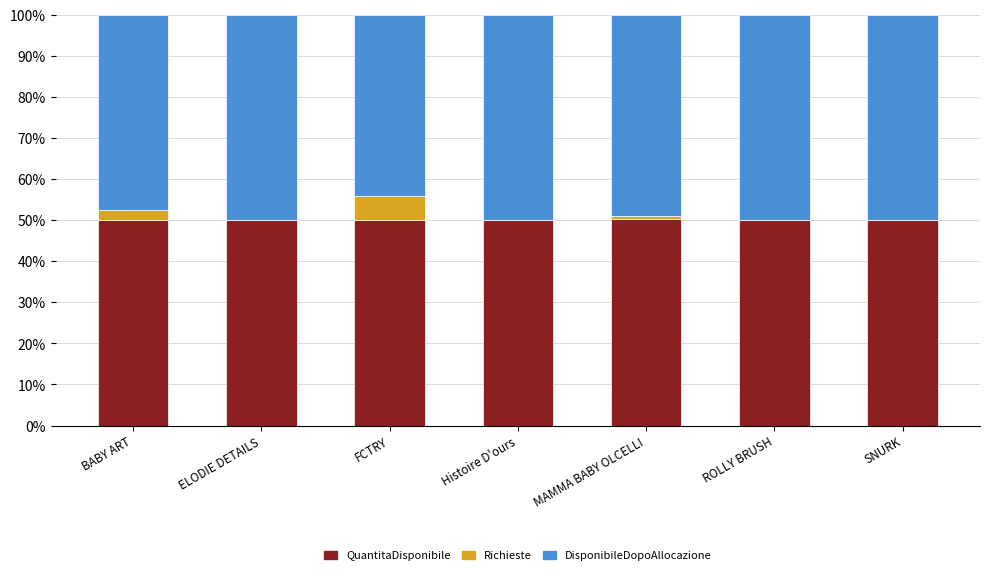

Is it true that QuantitaDisponibile equals 74.4 at ROLLY BRUSH?

False